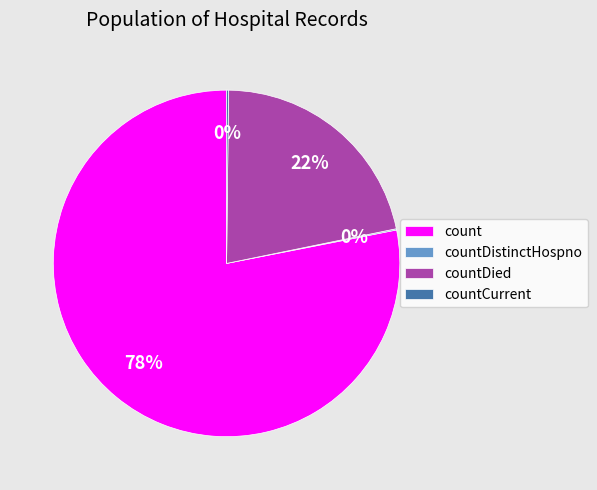

To the nearest percent, what is the average slice percentage?

25%